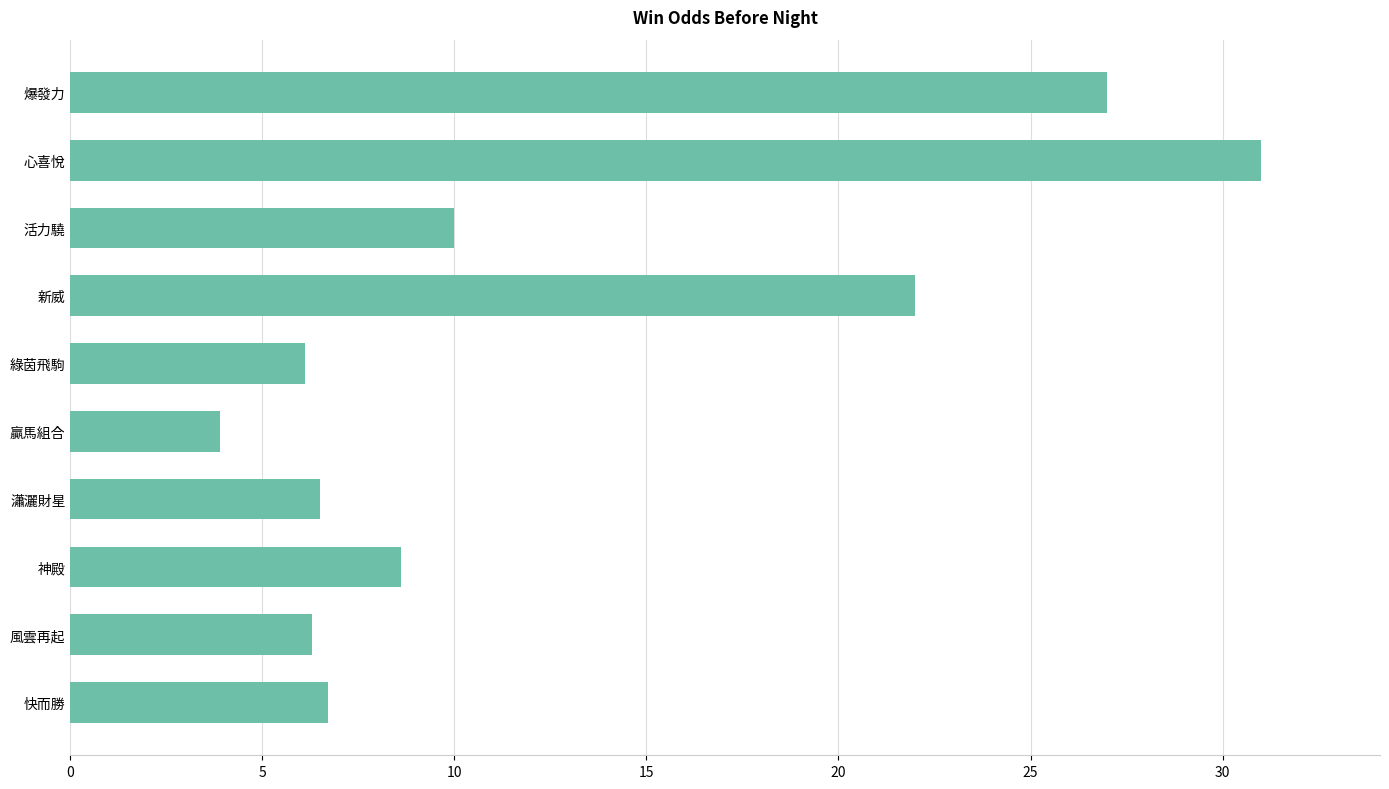

What value does the data have at 爆發力?

27.0